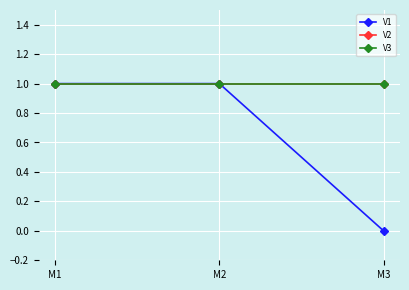

Reading right to left, transcribe all the data shown in this chart.

V1: M3=0	M2=1	M1=1
V2: M3=1	M2=1	M1=1
V3: M3=1	M2=1	M1=1